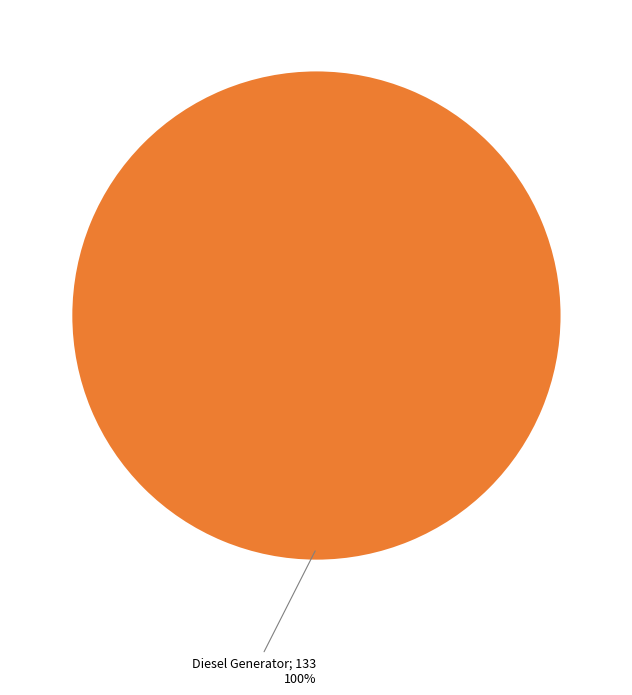

How many slices are in this pie chart?

1